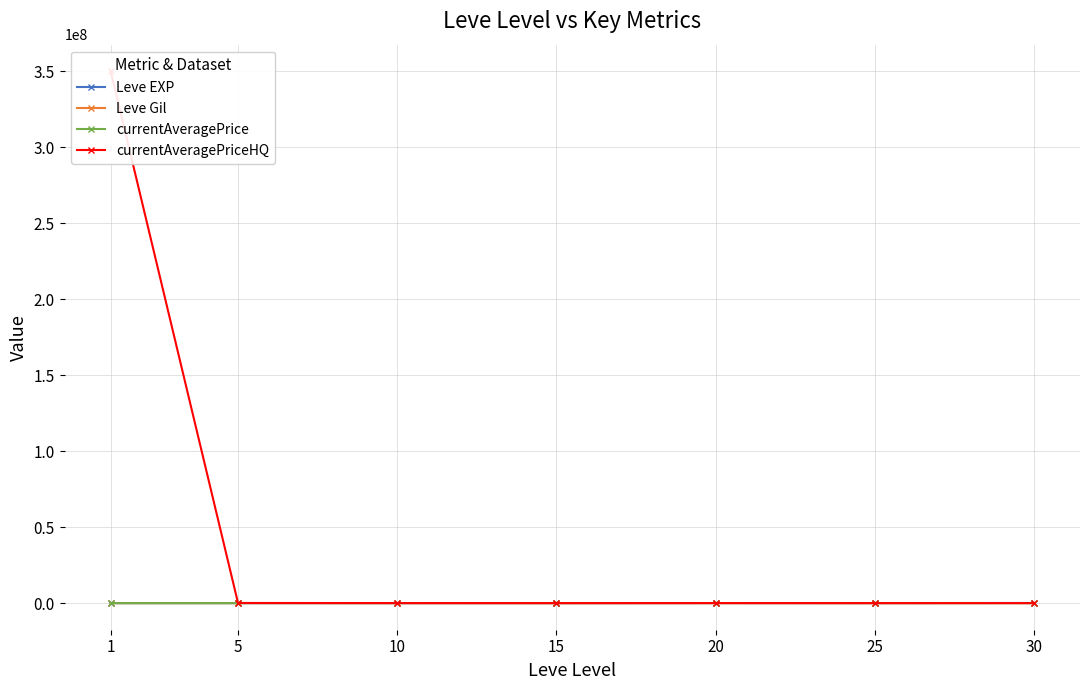

The value of Leve EXP at 30 is 99220. True or false?

True